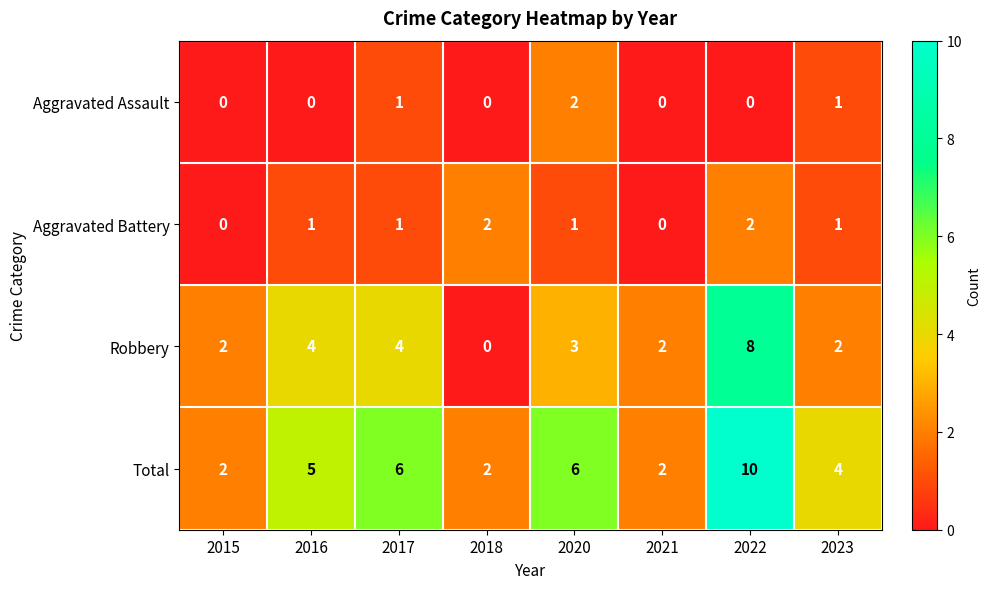

What is the difference between the maximum and minimum values in the Robbery series?

8